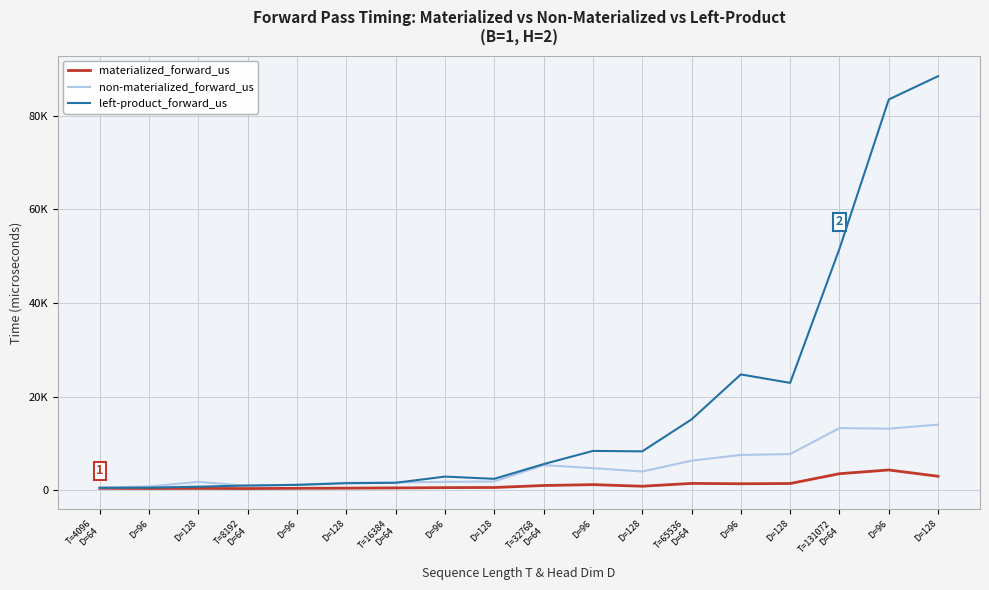

True or false: materialized_forward_us and non-materialized_forward_us cross at least once.

False